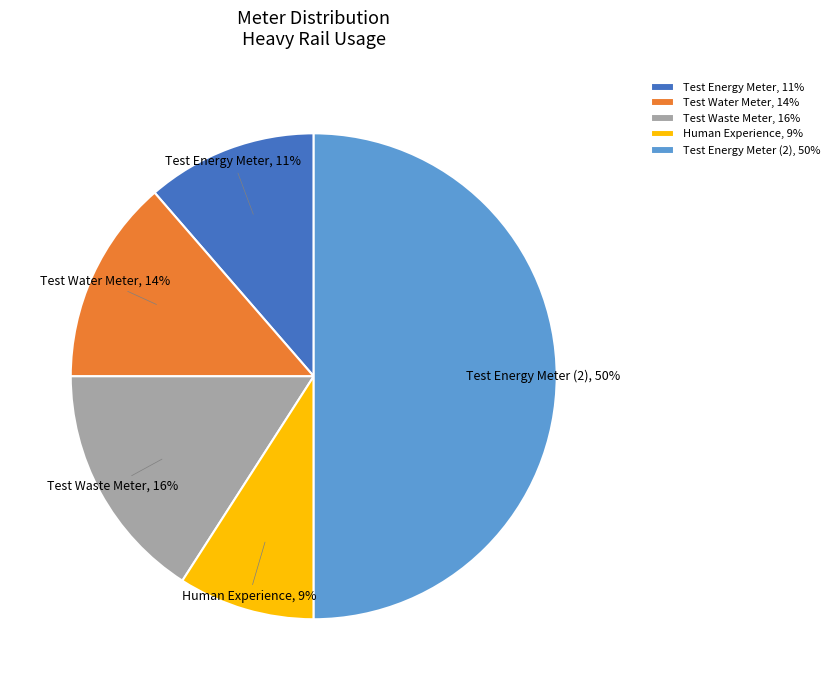

Which category has the biggest portion of the pie?

Test Energy Meter (2)